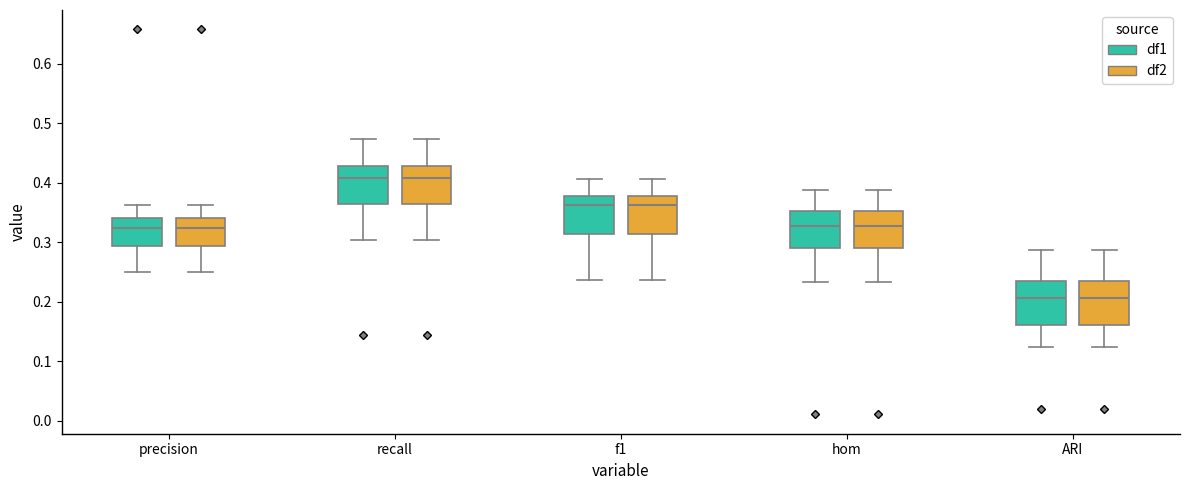

Reading left to right, read every box against the y-axis: the position of its median line, the range the box covers, and the ends of its whiskers. The values are not printed on the chart, so give them approximately, as read against the axis.

precision (df1): median 0.32, box 0.29 to 0.34, whiskers 0.25 to 0.36
precision (df2): median 0.32, box 0.29 to 0.34, whiskers 0.25 to 0.36
recall (df1): median 0.41, box 0.36 to 0.43, whiskers 0.30 to 0.47
recall (df2): median 0.41, box 0.36 to 0.43, whiskers 0.30 to 0.47
f1 (df1): median 0.36, box 0.31 to 0.38, whiskers 0.24 to 0.41
f1 (df2): median 0.36, box 0.31 to 0.38, whiskers 0.24 to 0.41
hom (df1): median 0.33, box 0.29 to 0.35, whiskers 0.23 to 0.39
hom (df2): median 0.33, box 0.29 to 0.35, whiskers 0.23 to 0.39
ARI (df1): median 0.21, box 0.16 to 0.23, whiskers 0.12 to 0.29
ARI (df2): median 0.21, box 0.16 to 0.23, whiskers 0.12 to 0.29